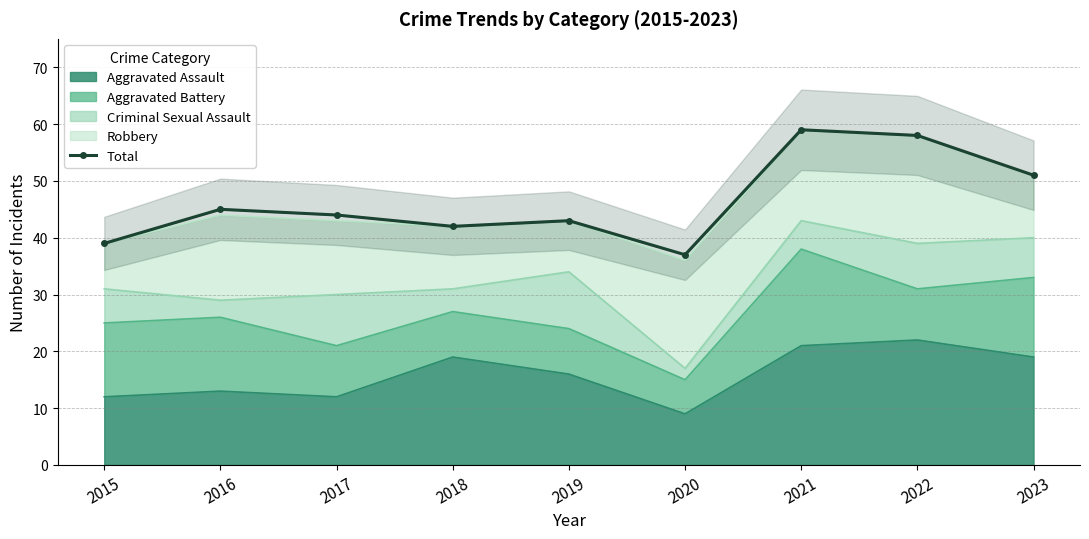

At which category does the chart reach its minimum across all series?

2020